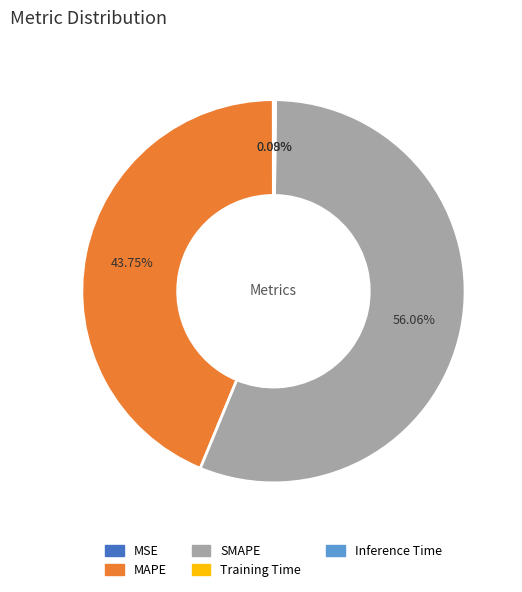

Which category accounts for the majority?

SMAPE